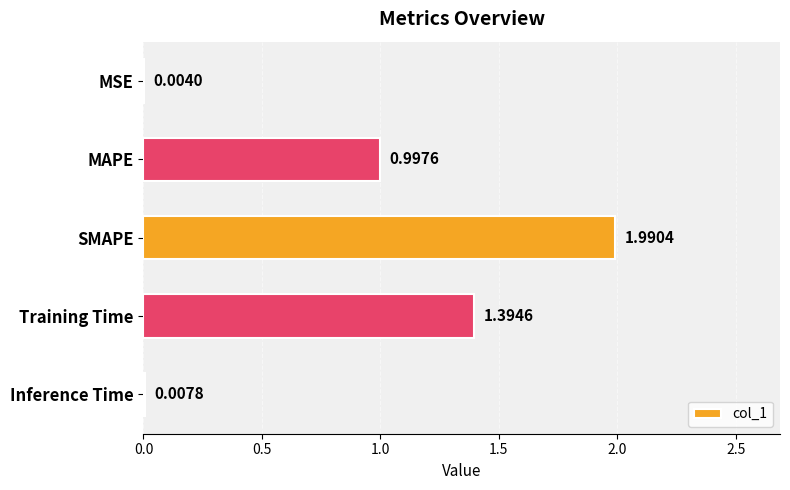

Which label corresponds to the largest value in the chart?

SMAPE